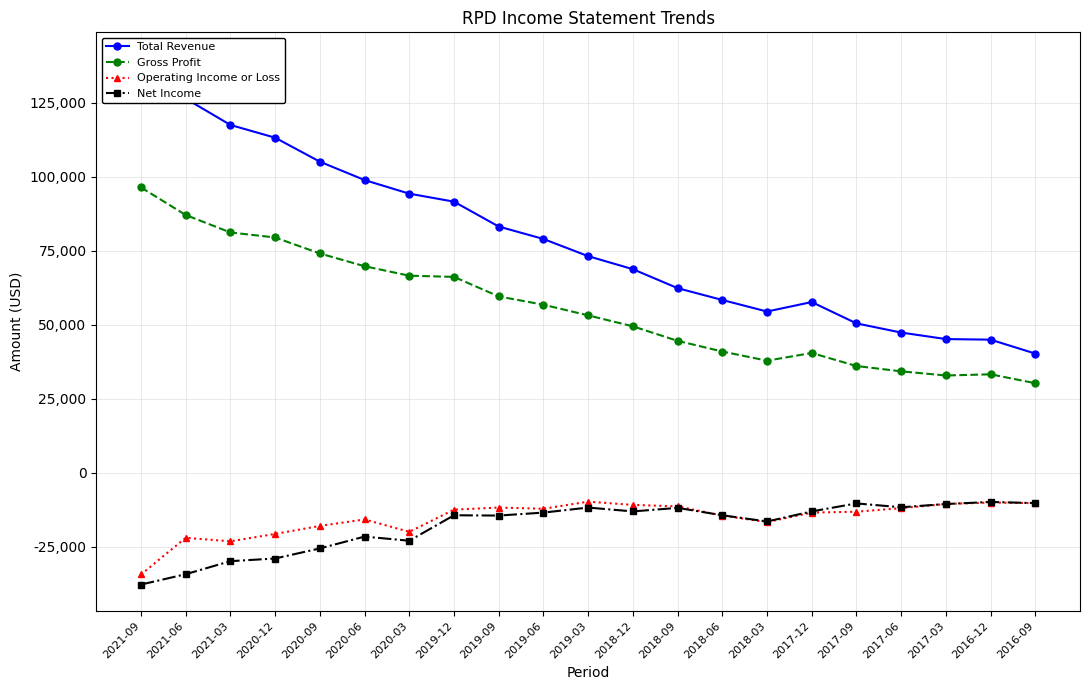

What position from the right is 2019-09?

13